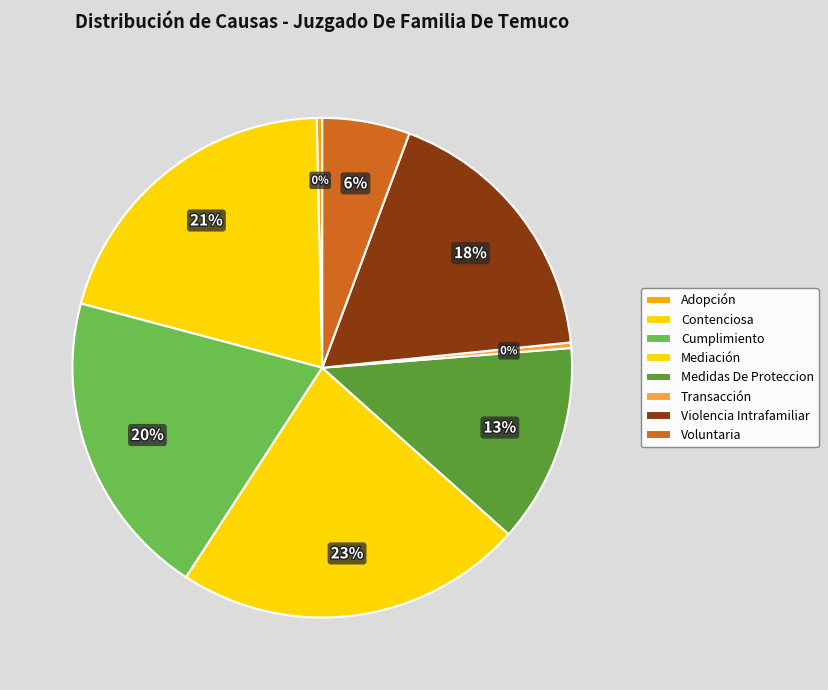

True or false: Mediación accounts for 23% of the total.

True